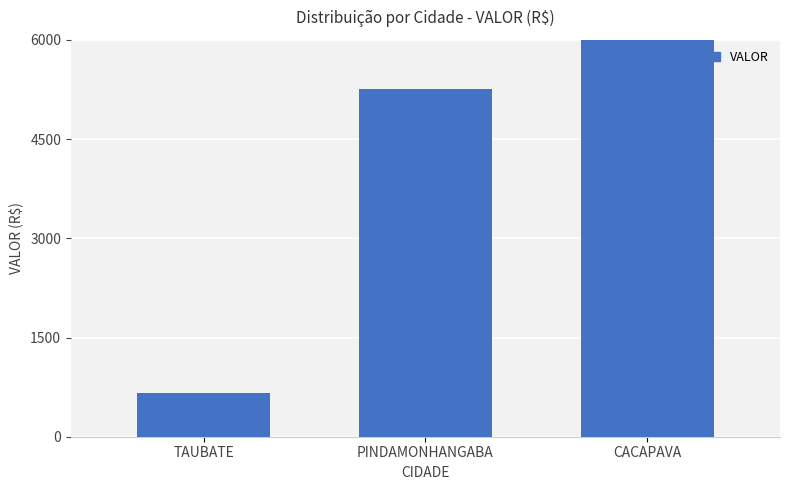

Is it true that the value at TAUBATE is 134.1?

False